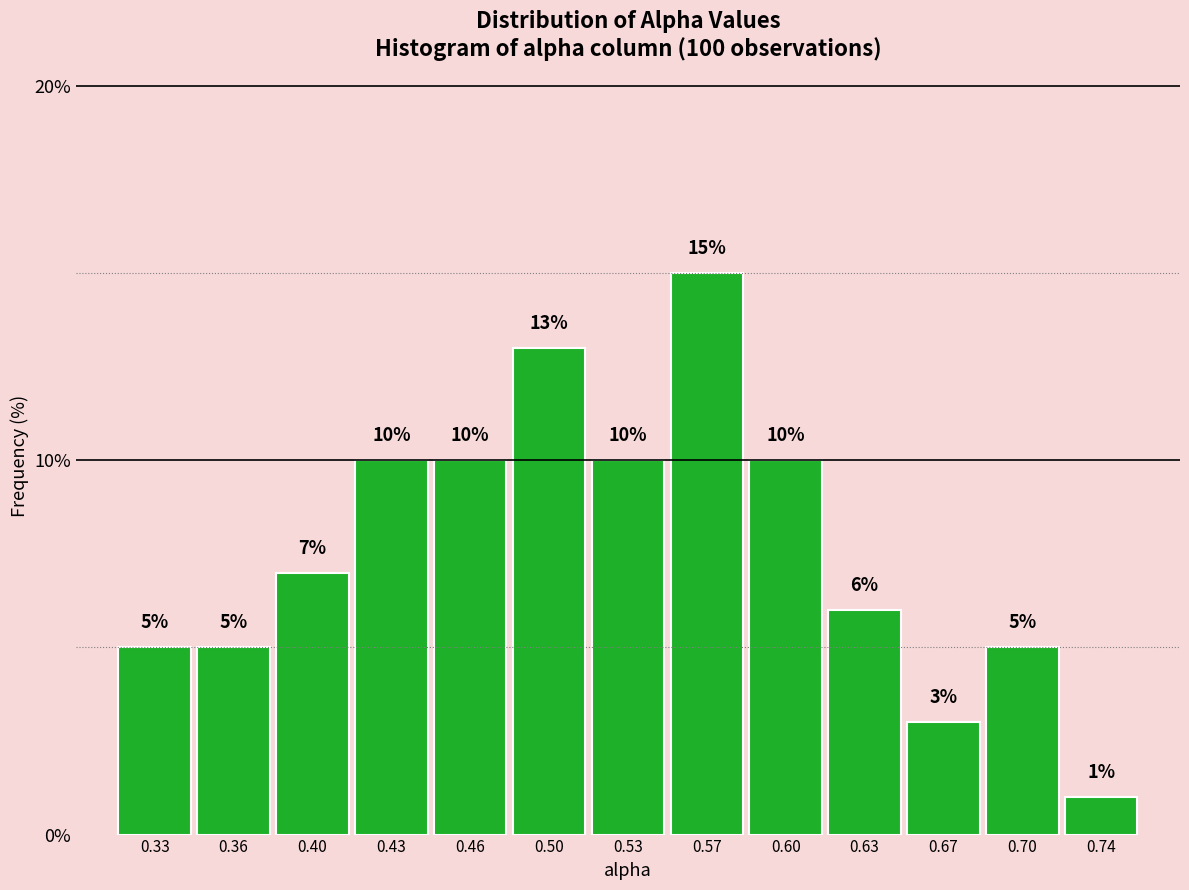

Reading right to left, what are all the values shown in this chart?

0.74=1.0	0.70=5.0	0.67=3.0	0.63=6.0	0.60=10.0	0.57=15.0	0.53=10.0	0.50=13.0	0.46=10.0	0.43=10.0	0.40=7.0	0.36=5.0	0.33=5.0